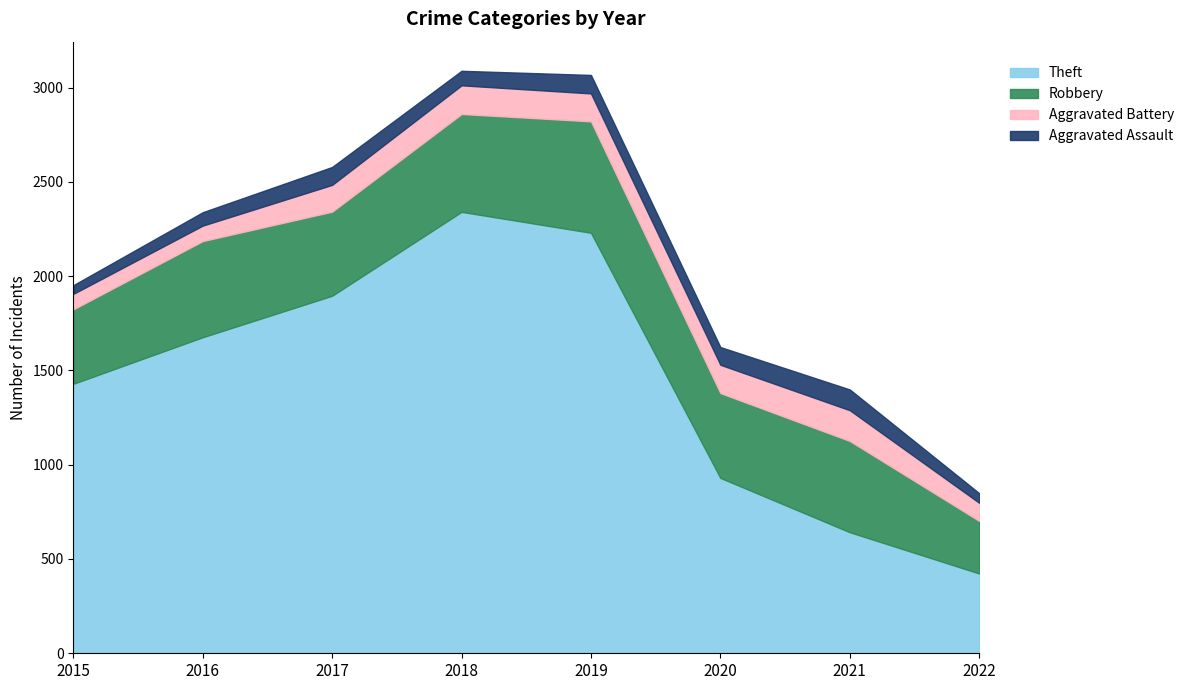

Is the value of Aggravated Battery at 2022 greater than the value of Robbery at 2015?

No